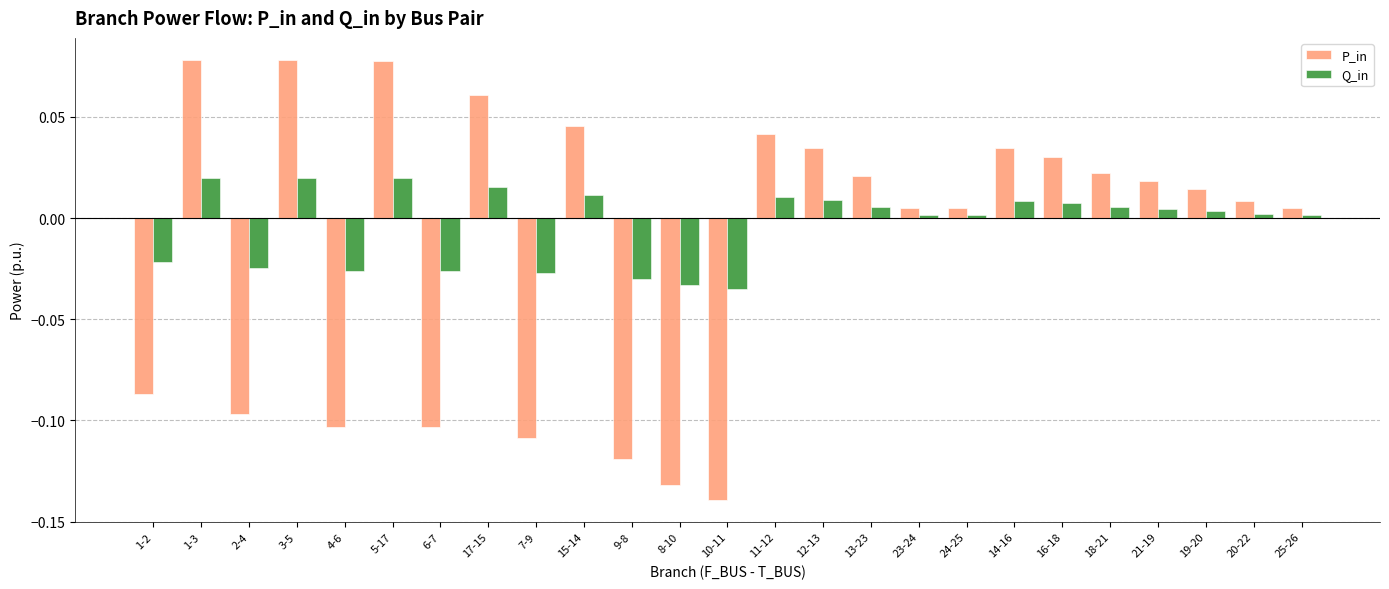

What is the label of the 12th bar from the left?

8-10